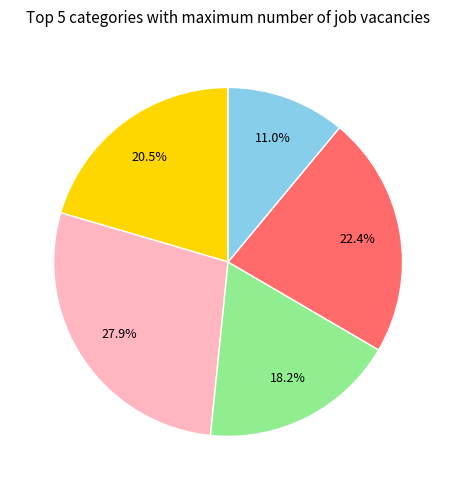

Does any single category account for the majority?

No